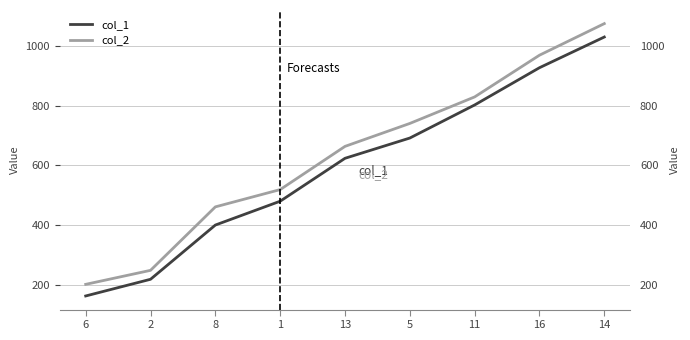

What is the label of the 6th point from the right?

1